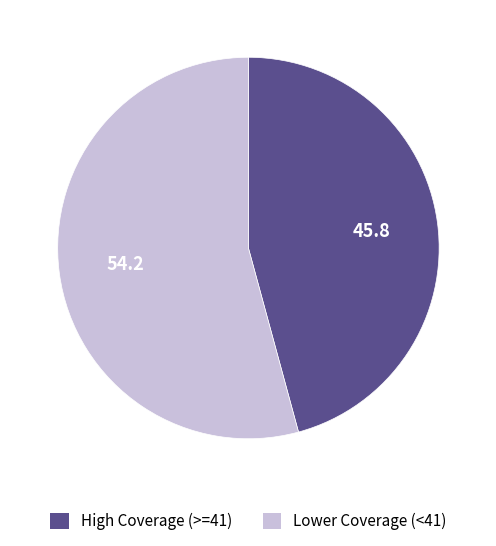

Count the number of slices in the pie.

2